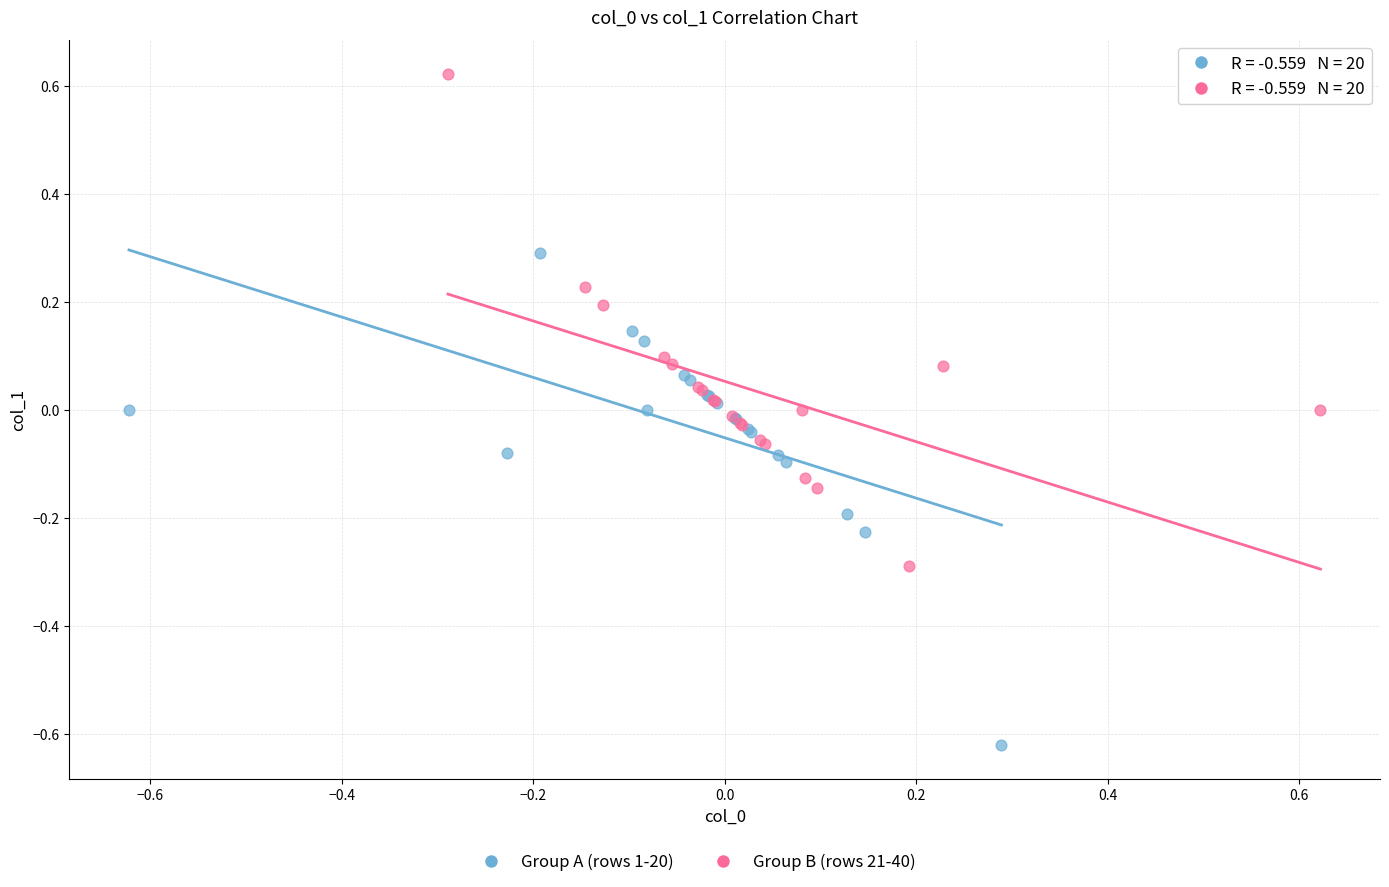

Which series reaches the maximum Y coordinate?

Group B (rows 21-40)